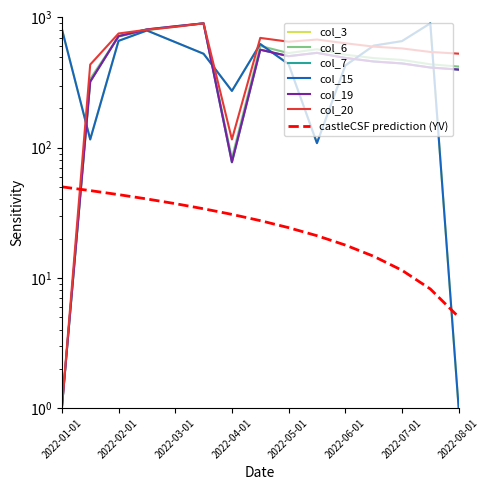

How many values in the col_3 series exceed 607?

8